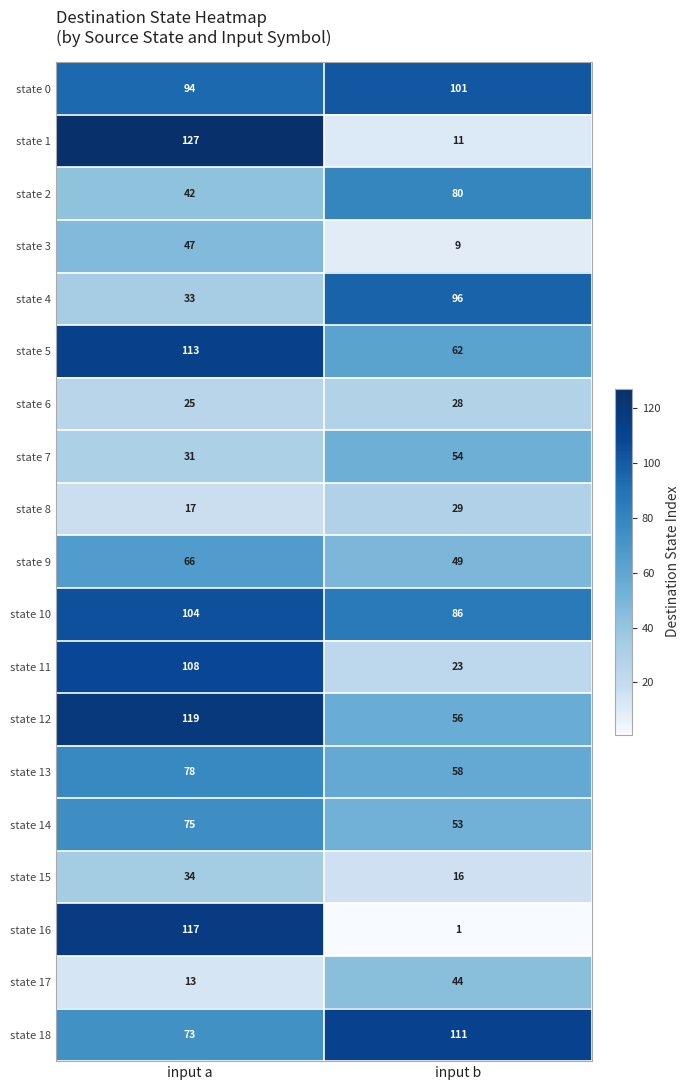

At which category is the sum across all series the highest?

input a